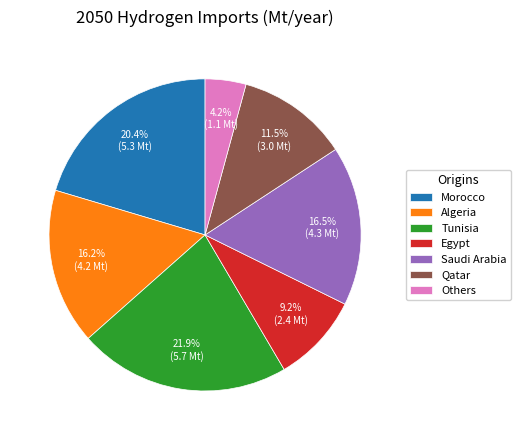

Does Qatar account for over 50% of the chart?

No